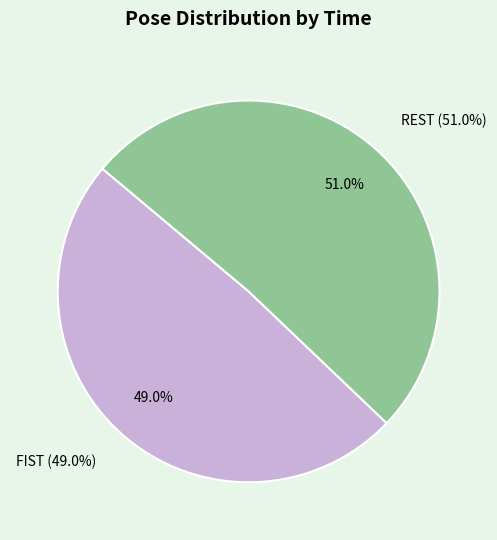

True or false: FIST accounts for 49% of the total.

True